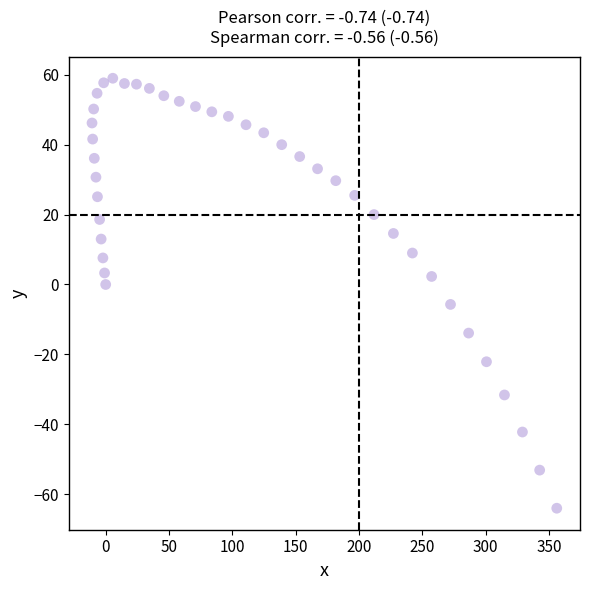

What is the range of Y values (max minus min)?

123.0